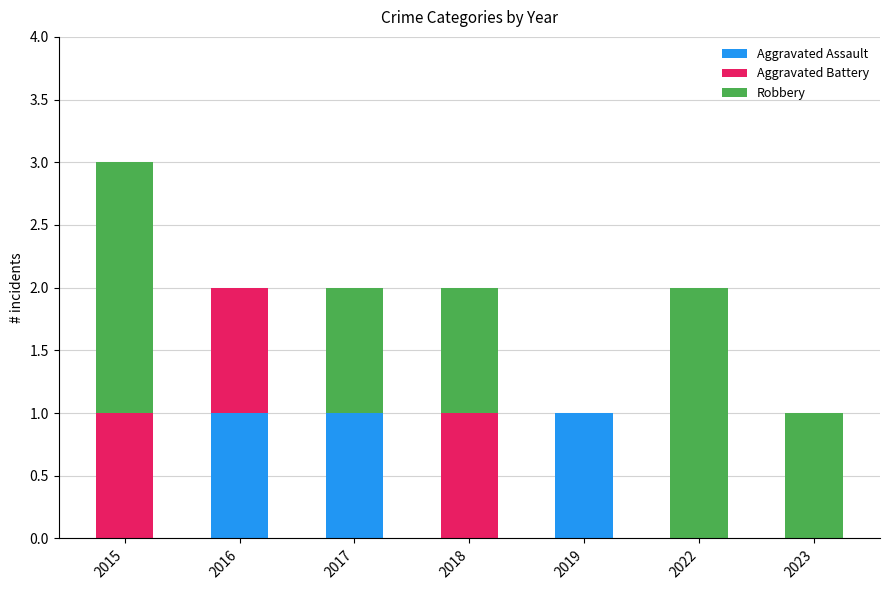

Reading left to right, what are the values for Aggravated Assault?

2015=0	2016=1	2017=1	2018=0	2019=1	2022=0	2023=0